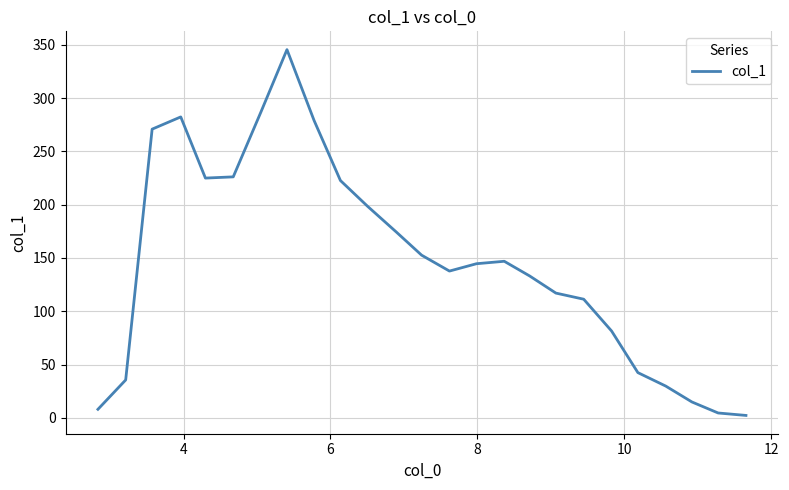

What is the maximum value shown in the chart?

345.4